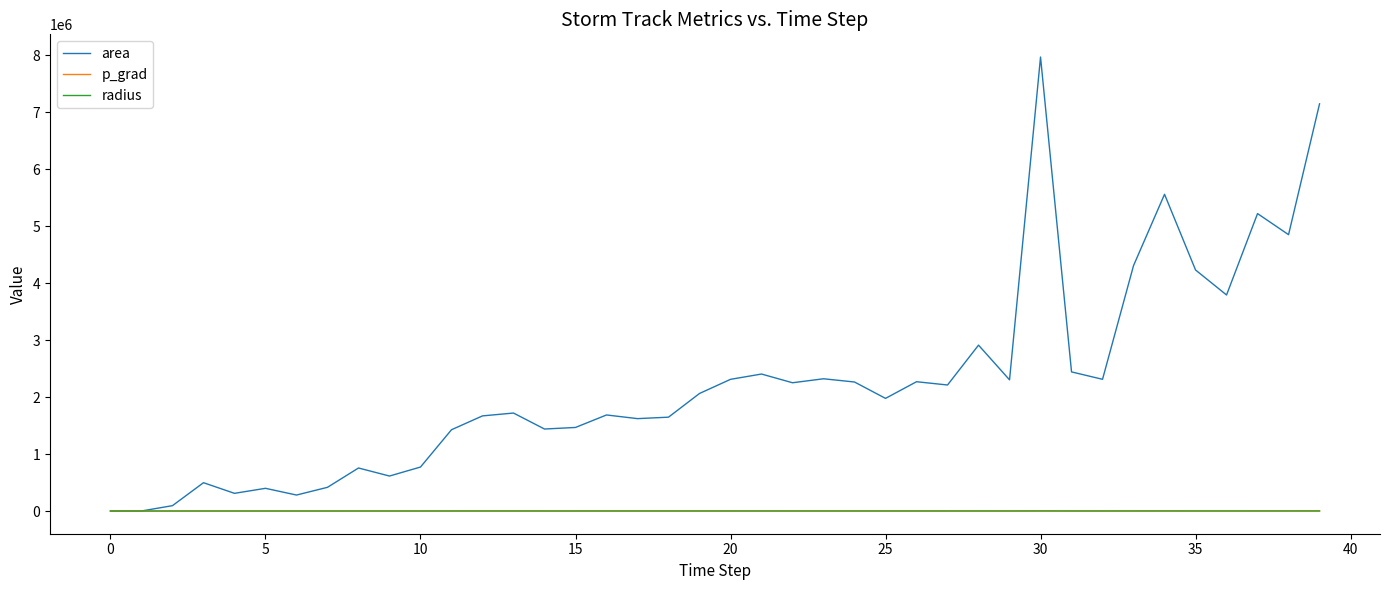

Which series has the largest range (max minus min)?

area